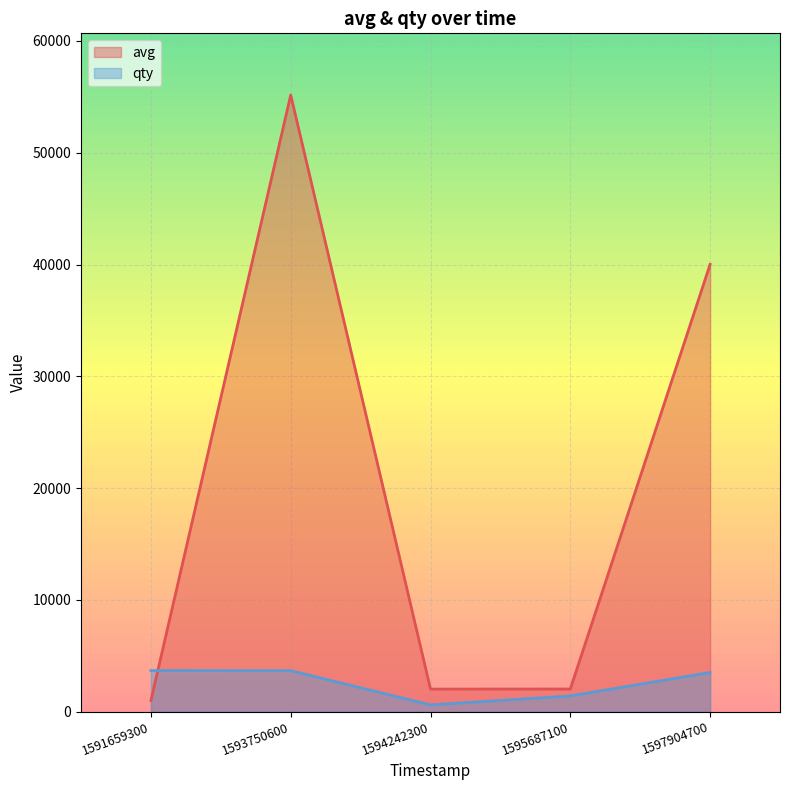

Reading left to right, transcribe all the data shown in this chart.

avg: 1591659300=1000	1593750600=55167	1594242300=2015	1595687100=2020	1597904700=40016
qty: 1591659300=3672	1593750600=3664	1594242300=600	1595687100=1401	1597904700=3499